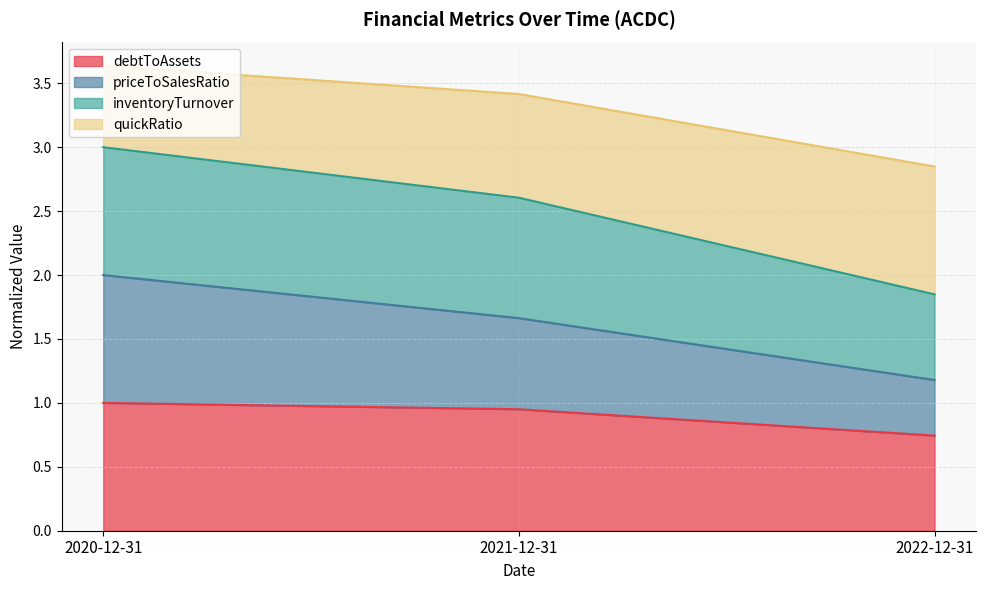

How many priceToSalesRatio values are between 1 and 2?

3